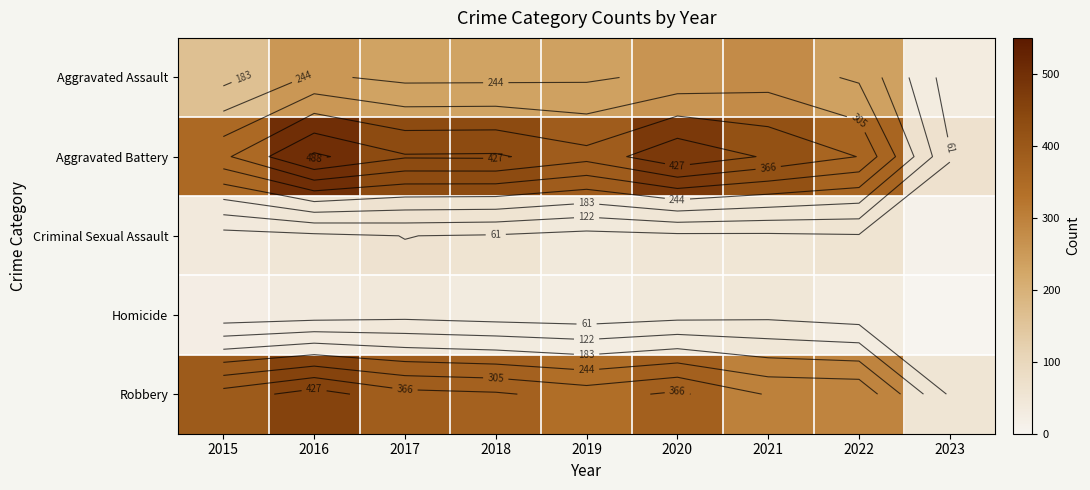

Which series has the widest spread of values?

Aggravated Battery